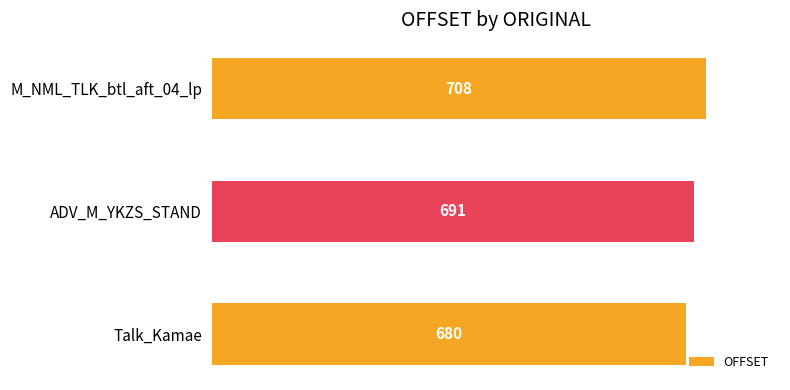

What is the change in value from ADV_M_YKZS_STAND to M_NML_TLK_btl_aft_04_lp?

+17